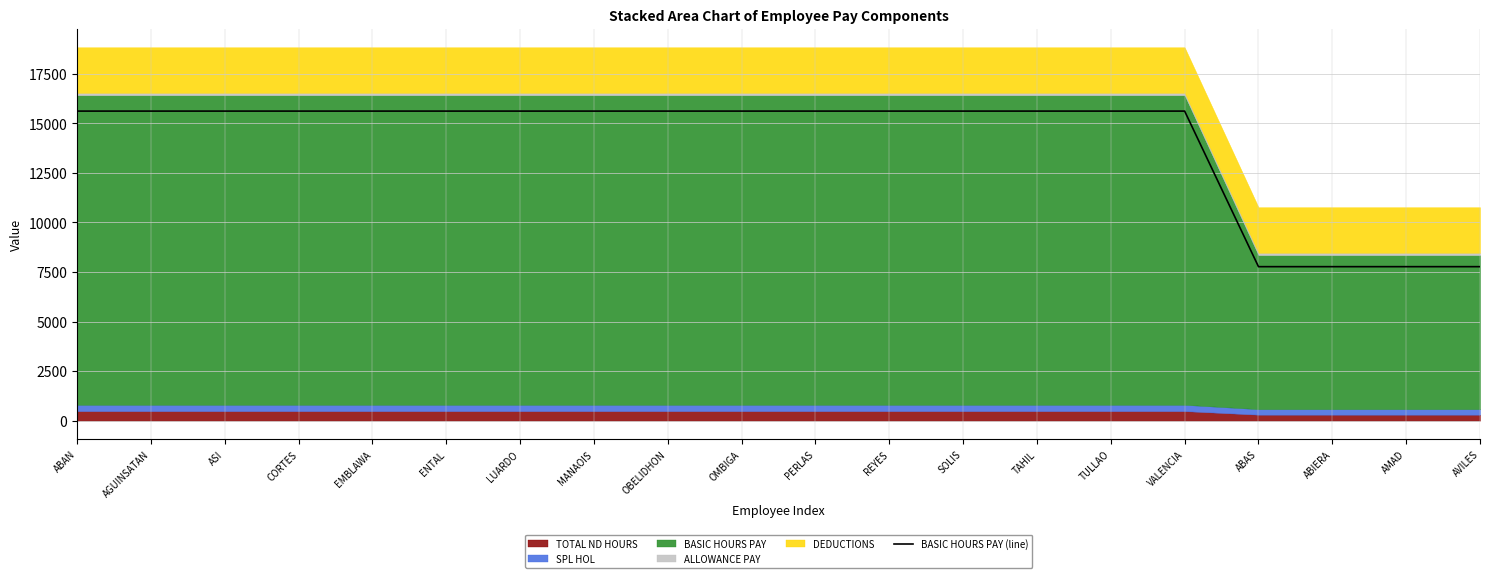

What is the sum of all values?

281000